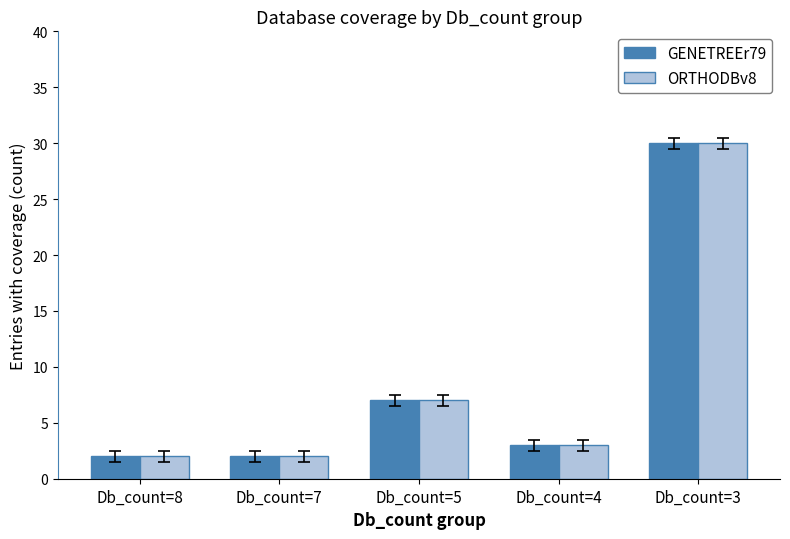

The value of GENETREEr79 at Db_count=8 is 2. True or false?

True